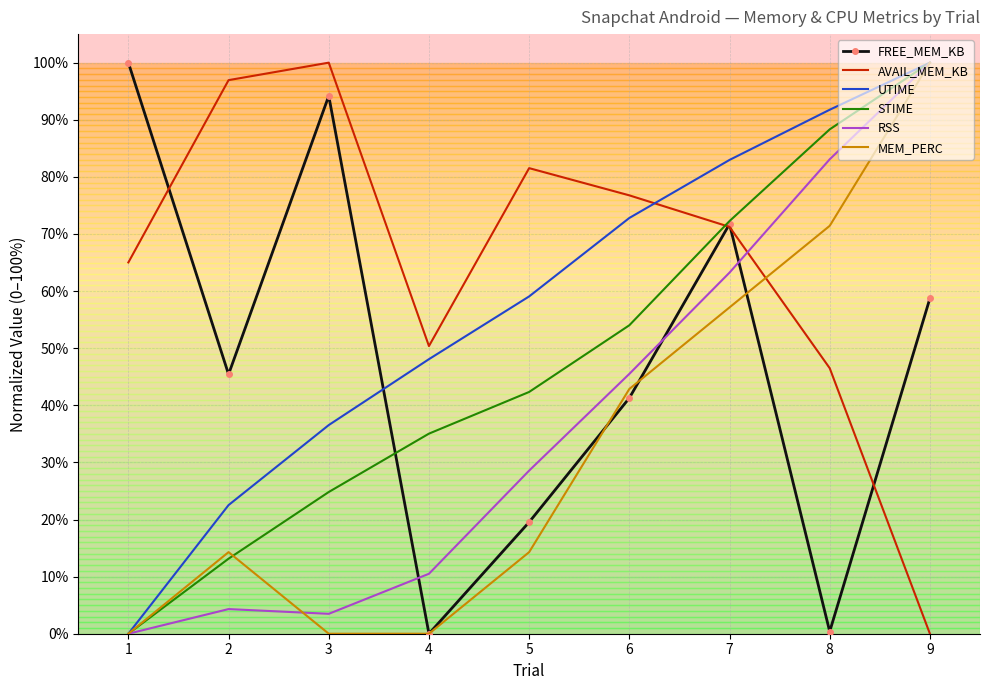

What are all the series names shown in the legend?

FREE_MEM_KB, AVAIL_MEM_KB, UTIME, STIME, RSS, MEM_PERC